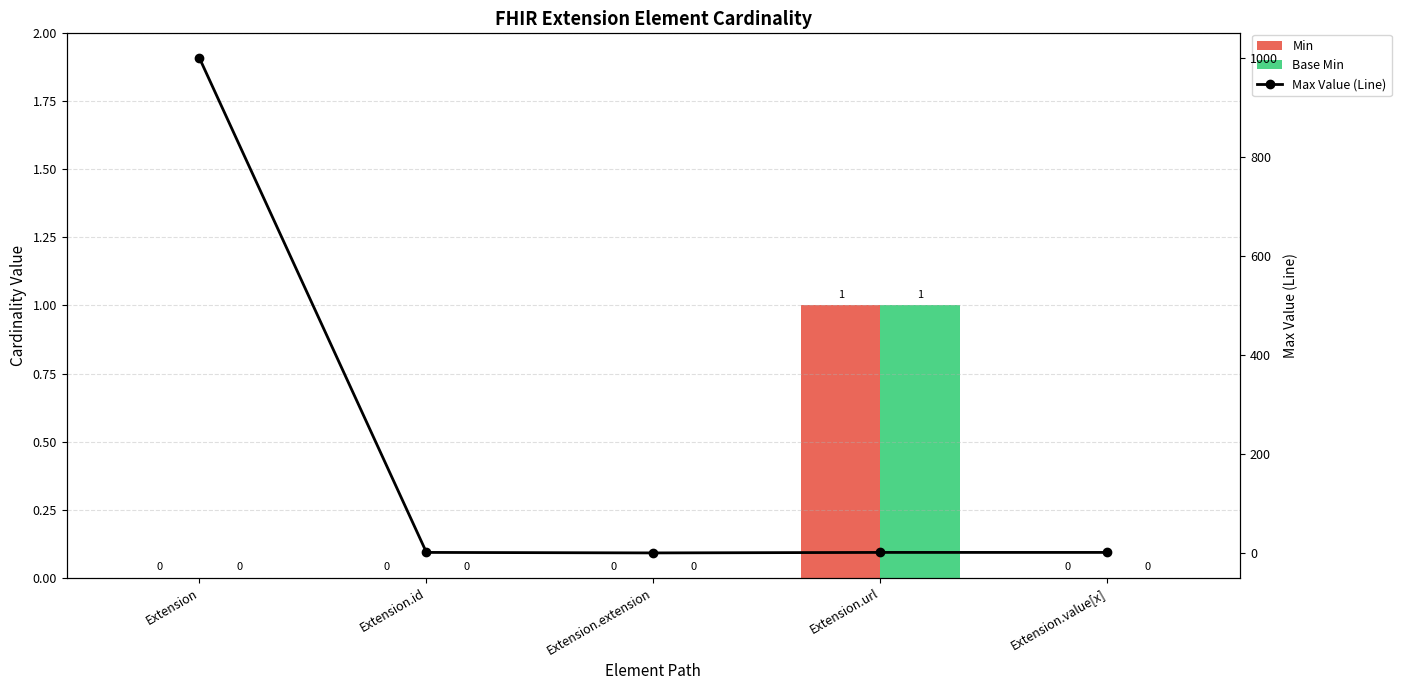

At which category is the sum across all series the highest?

Extension